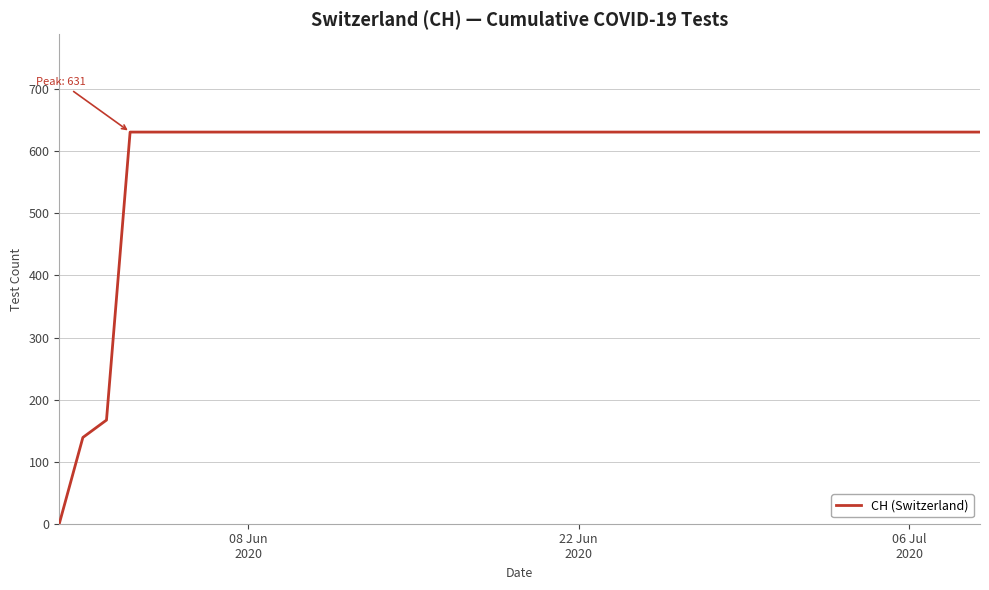

What is the greatest value displayed?

631